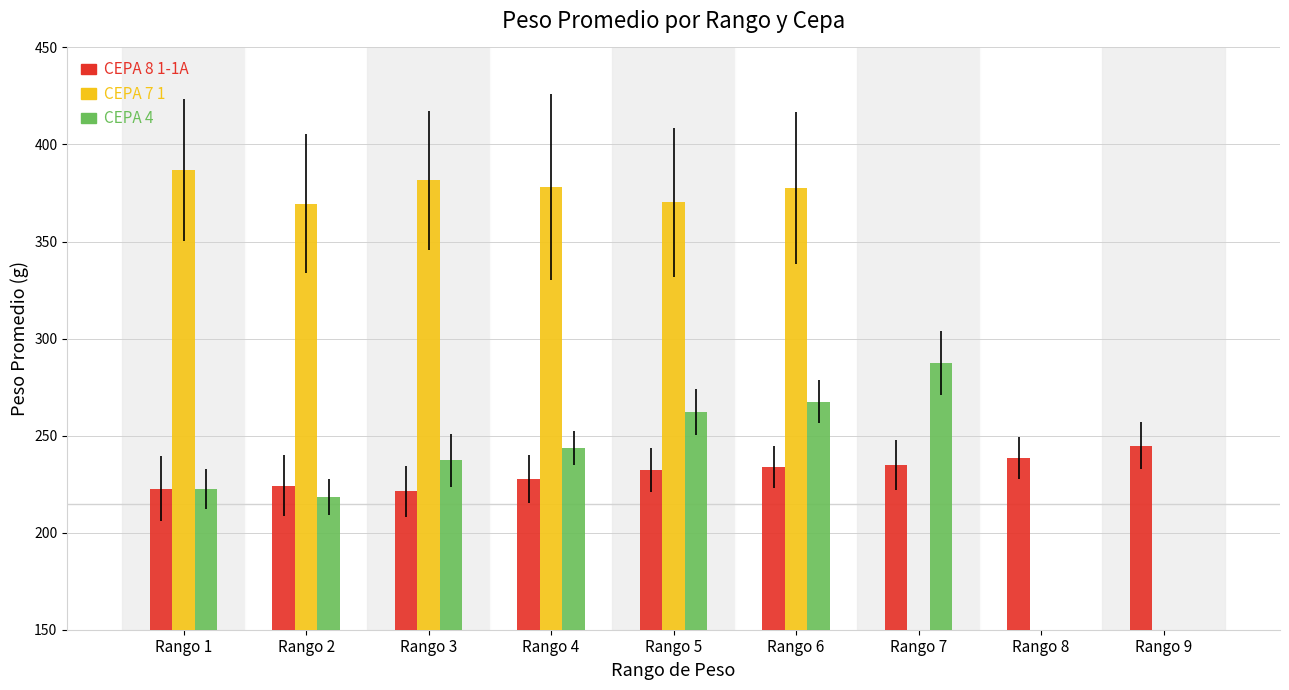

Reading right to left, list all the values displayed in this chart.

CEPA 8 1-1A: Rango 9=244.9	Rango 8=238.7	Rango 7=234.7	Rango 6=233.8	Rango 5=232.1	Rango 4=227.5	Rango 3=221.2	Rango 2=224.3	Rango 1=222.7
CEPA 7 1: Rango 9=0.0	Rango 8=0.0	Rango 7=0.0	Rango 6=377.6	Rango 5=370.2	Rango 4=378.1	Rango 3=381.5	Rango 2=369.4	Rango 1=387.0
CEPA 4: Rango 9=0.0	Rango 8=0.0	Rango 7=287.4	Rango 6=267.4	Rango 5=262.0	Rango 4=243.4	Rango 3=237.3	Rango 2=218.4	Rango 1=222.4